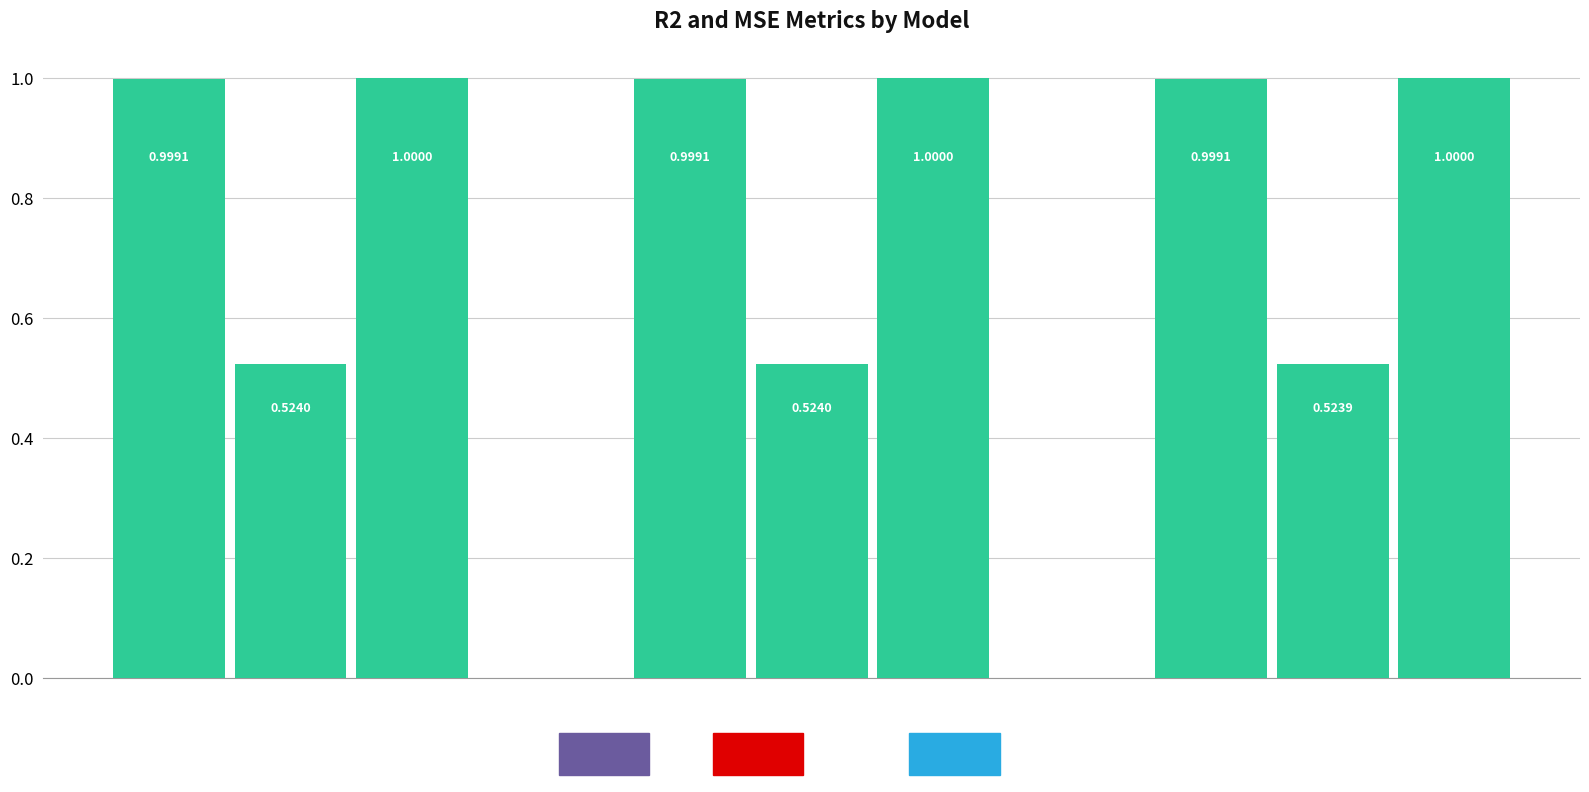

Count the number of categories in the chart.

3